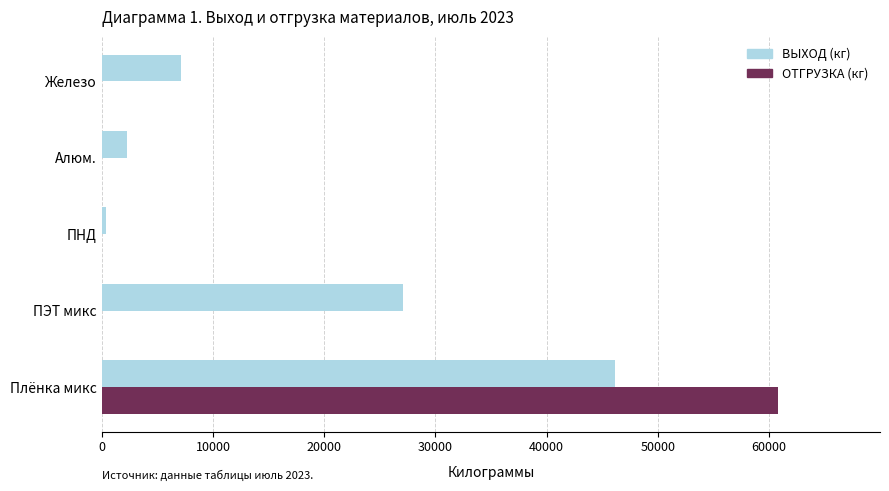

Is it true that ВЫХОД (кг) equals 1604 at Железо?

False